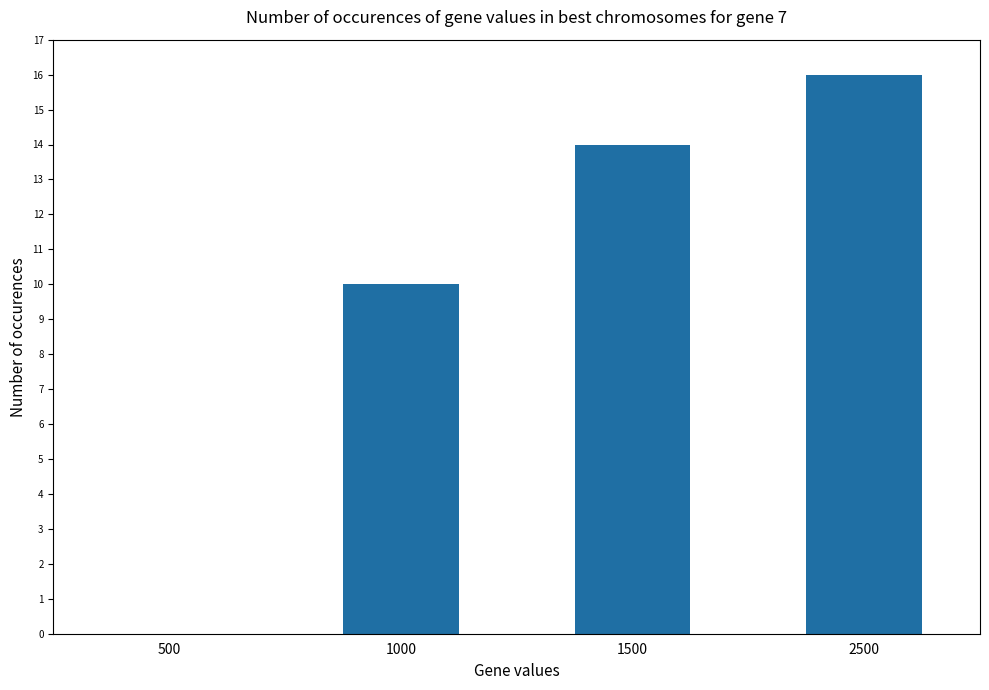

Reading right to left, what are all the values shown in this chart?

16	14	10	0